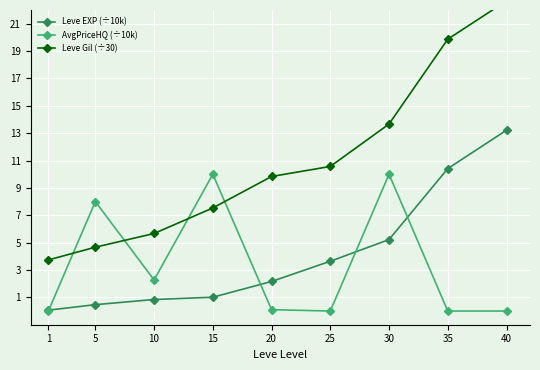

What is the total value across all series at 25?

14.2